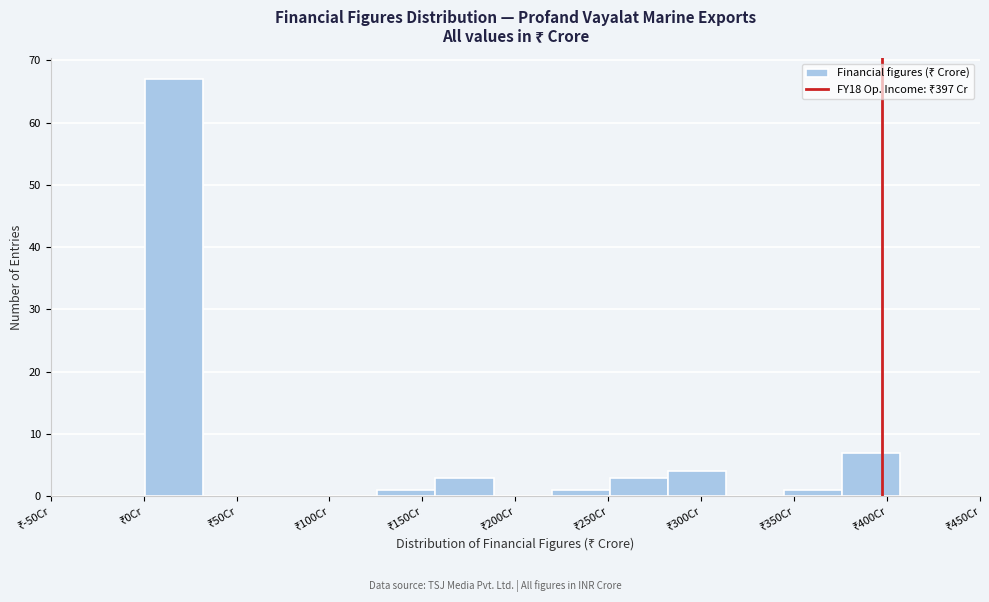

How tall is the bar that spans 280 to 315 on the x-axis? Neither the bar edges nor the heights are printed on the chart, so give them approximately, as read against the axes.

4